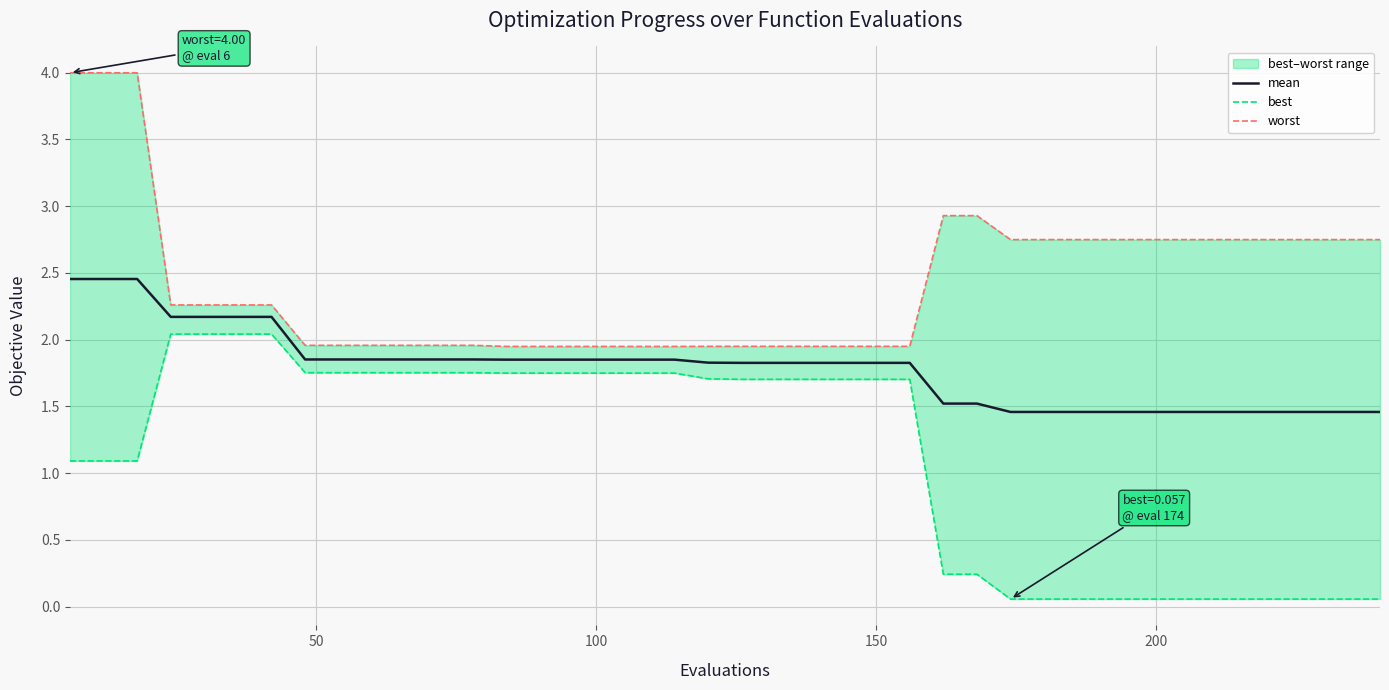

What is the minimum value for mean?

1.5